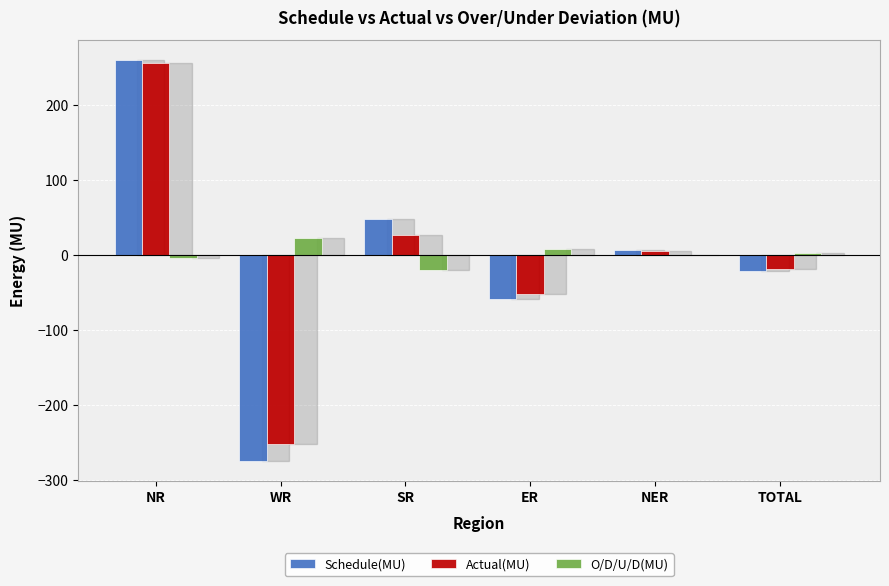

At which label does O/D/U/D(MU) first exceed 2?

WR